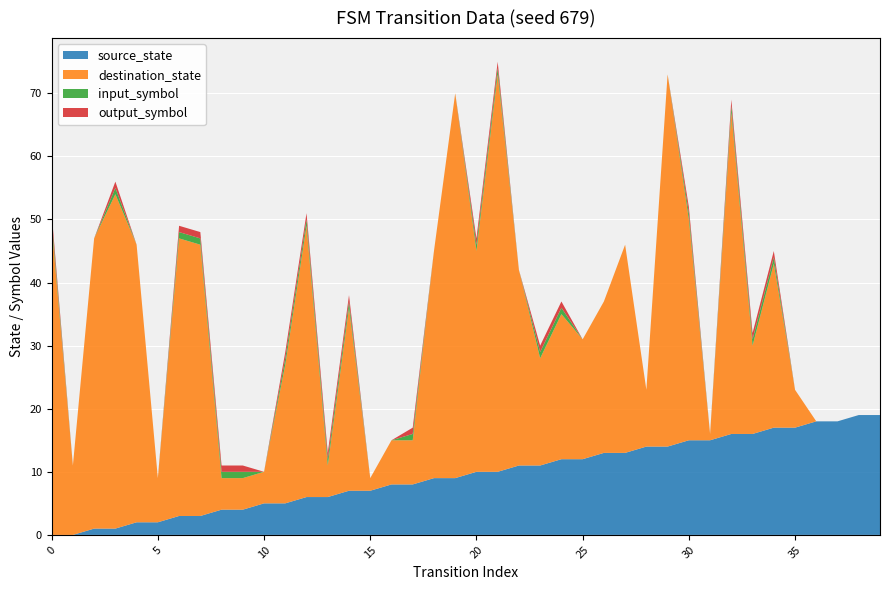

Reading left to right, extract all data points from this chart.

source_state: 0=0	1=0	2=1	3=1	4=2	5=2	6=3	7=3	8=4	9=4	10=5	11=5	12=6	13=6	14=7	15=7	16=8	17=8	18=9	19=9	20=10	21=10	22=11	23=11	24=12	25=12	26=13	27=13	28=14	29=14	30=15	31=15	32=16	33=16	34=17	35=17	36=18	37=18	38=19	39=19
destination_state: 0=49	1=11	2=46	3=53	4=44	5=7	6=44	7=43	8=5	9=5	10=5	11=22	12=43	13=5	14=29	15=2	16=7	17=7	18=36	19=61	20=35	21=63	22=31	23=17	24=23	25=19	26=24	27=33	28=9	29=59	30=35	31=1	32=51	33=14	34=26	35=6	36=0	37=0	38=0	39=0
input_symbol: 0=1	1=0	2=0	3=1	4=0	5=0	6=1	7=1	8=1	9=1	10=0	11=1	12=1	13=1	14=1	15=0	16=0	17=1	18=0	19=0	20=1	21=1	22=0	23=1	24=1	25=0	26=0	27=0	28=0	29=0	30=1	31=0	32=1	33=1	34=1	35=0	36=0	37=0	38=0	39=0
output_symbol: 0=1	1=0	2=0	3=1	4=0	5=0	6=1	7=1	8=1	9=1	10=0	11=1	12=1	13=1	14=1	15=0	16=0	17=1	18=0	19=0	20=1	21=1	22=0	23=1	24=1	25=0	26=0	27=0	28=0	29=0	30=1	31=0	32=1	33=1	34=1	35=0	36=0	37=0	38=0	39=0